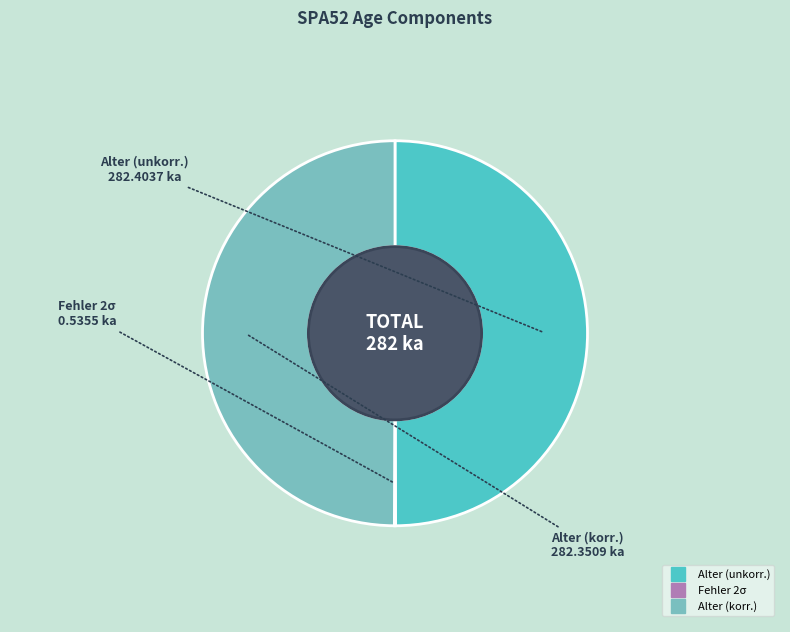

Rank the categories by value from lowest to highest.

Fehler 2σ 0.5355 ka, Alter (korr.) 282.3509 ka, Alter (unkorr.) 282.4037 ka